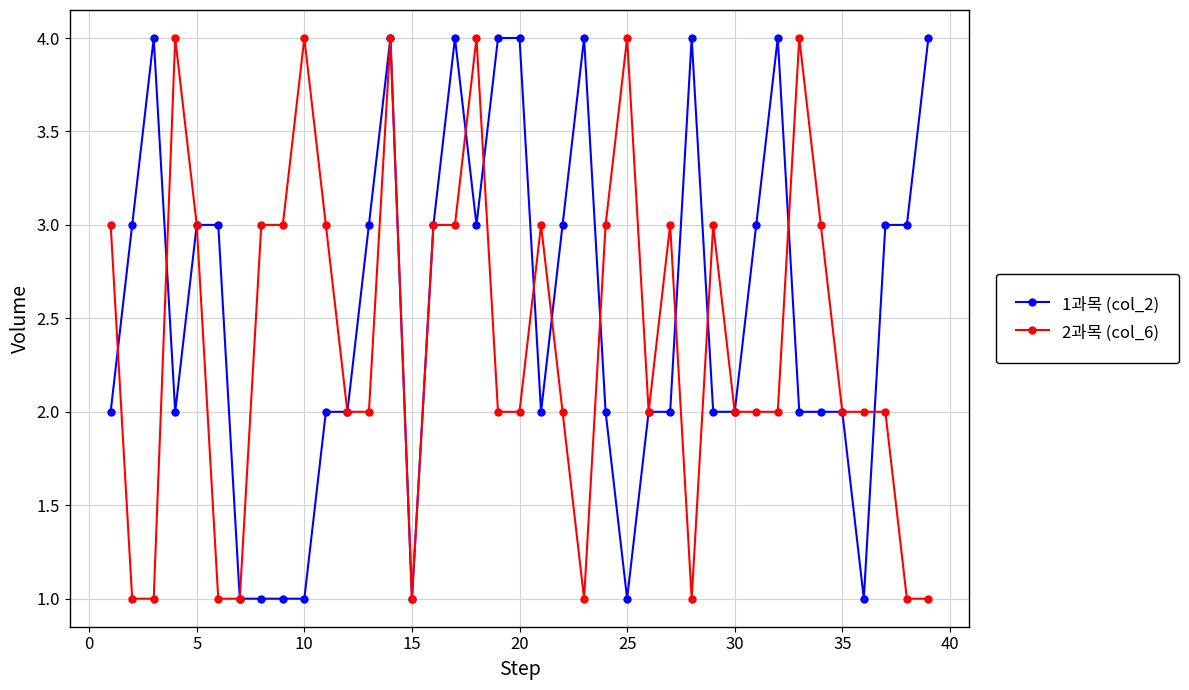

What is the greatest value displayed?

4